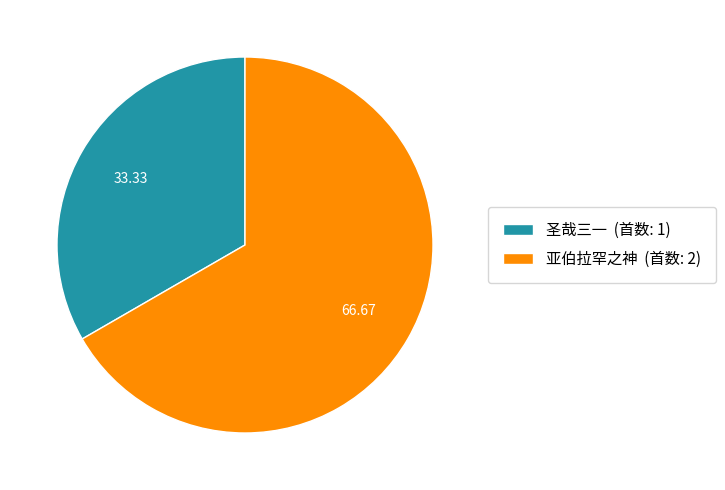

What is the largest slice in the pie chart?

亚伯拉罕之神